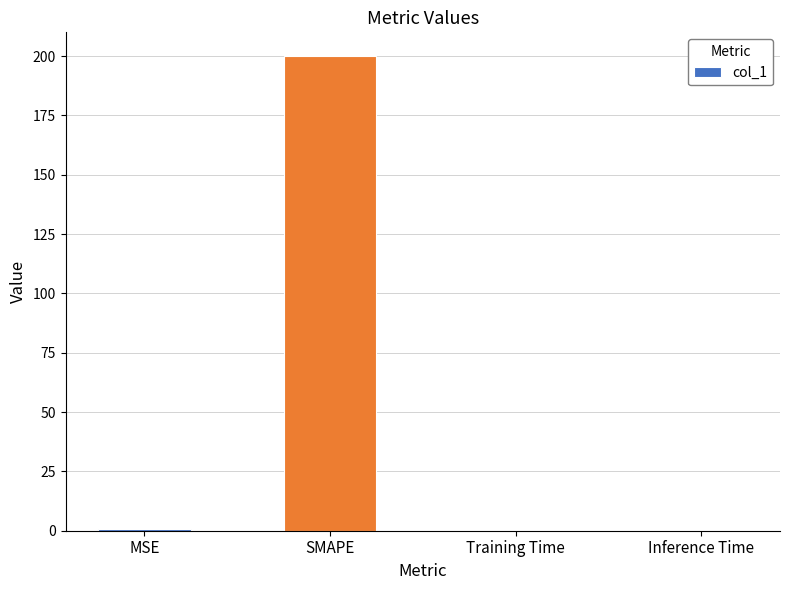

How many series are shown in this chart?

1